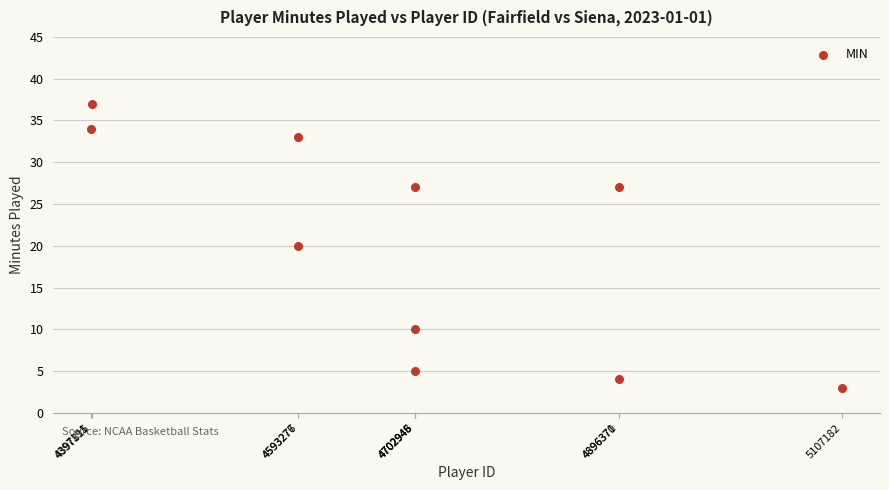

What is the range of Y values (max minus min)?

34